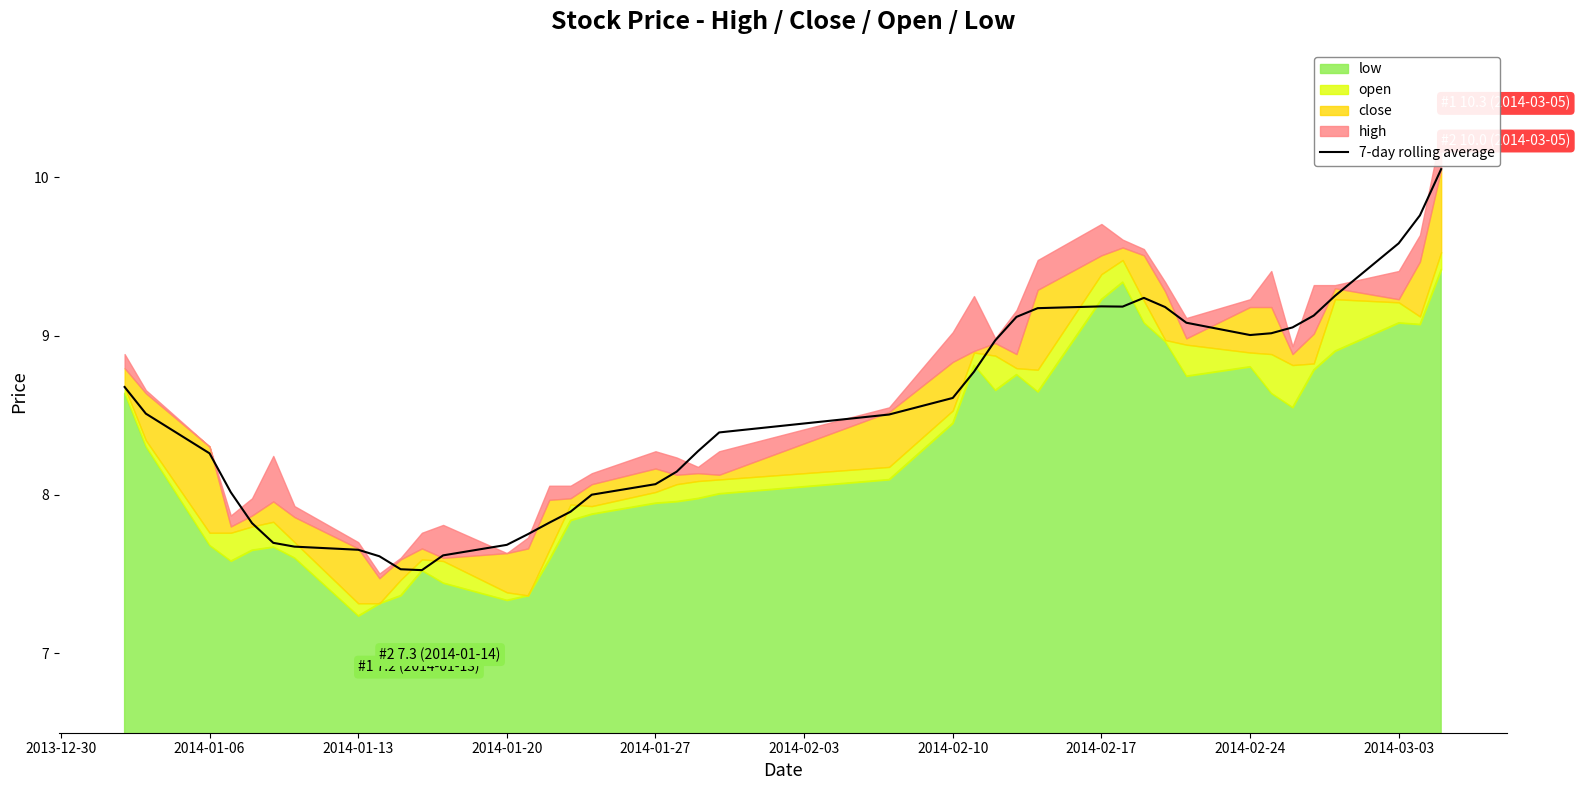

True or false: there are more than 2 points higher than both neighbors.

False